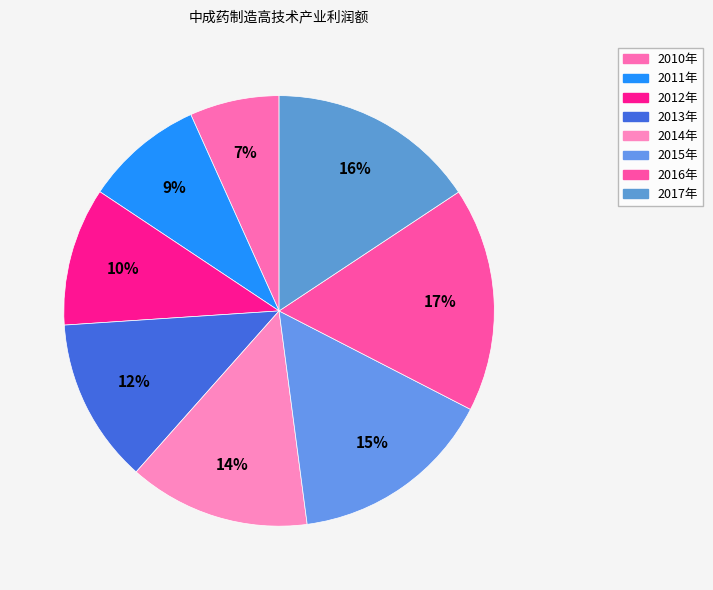

How many segments does this pie chart have?

8